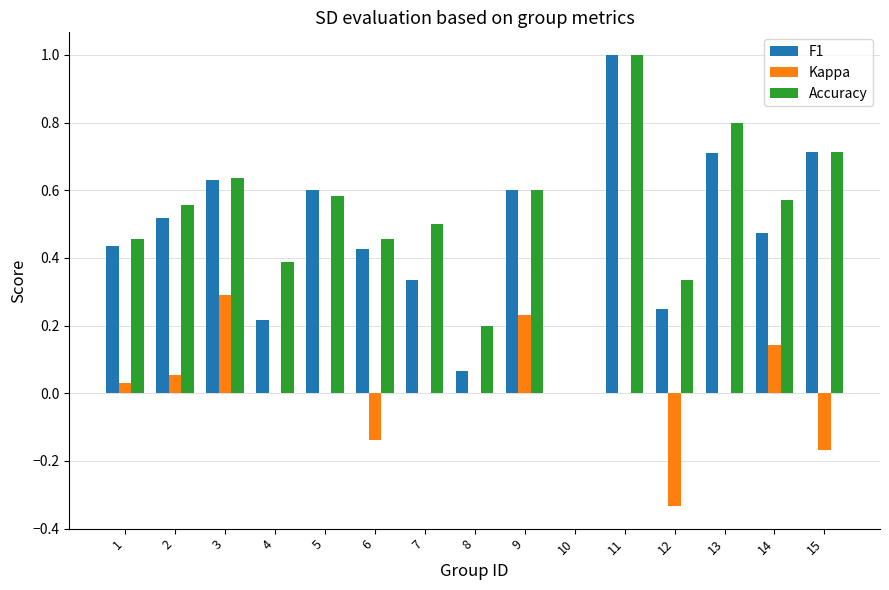

What is the maximum value for Accuracy?

1.0